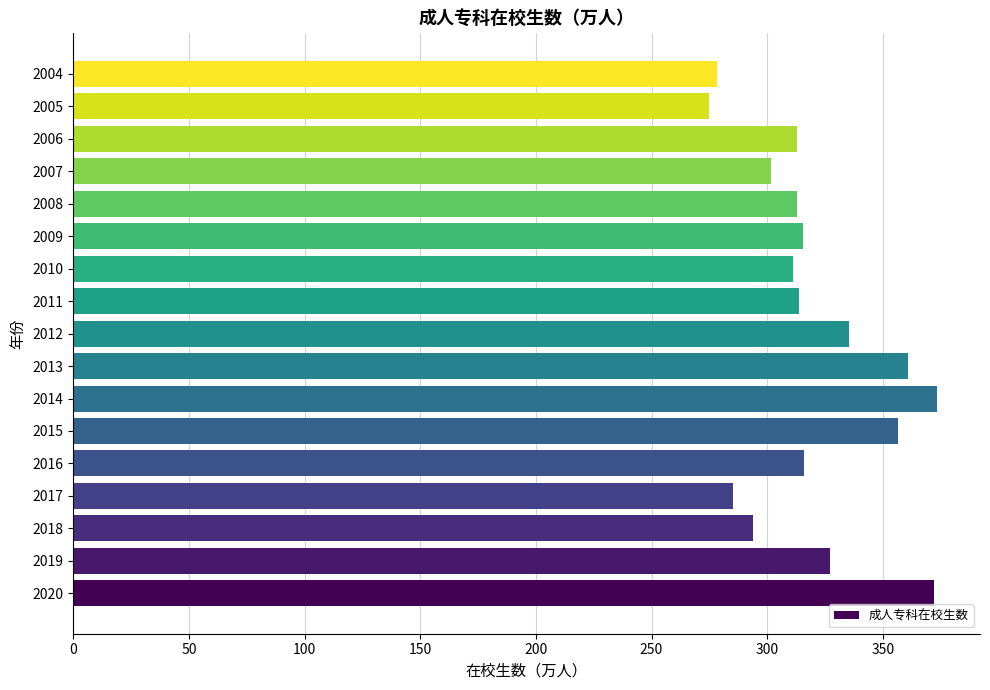

Approximately how many times larger is the value at 2009 compared to 2008?

1.0